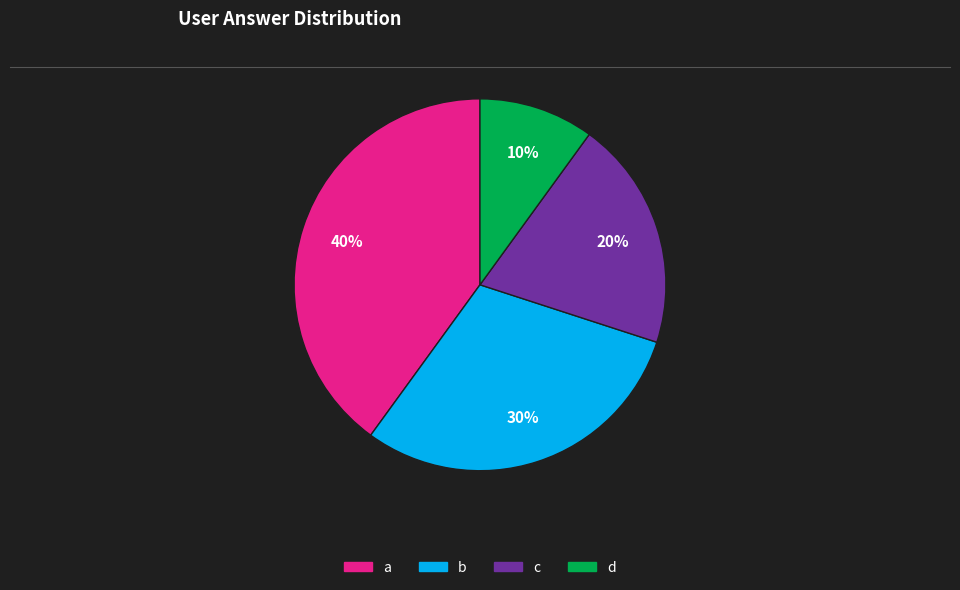

What is the largest slice in the pie chart?

a